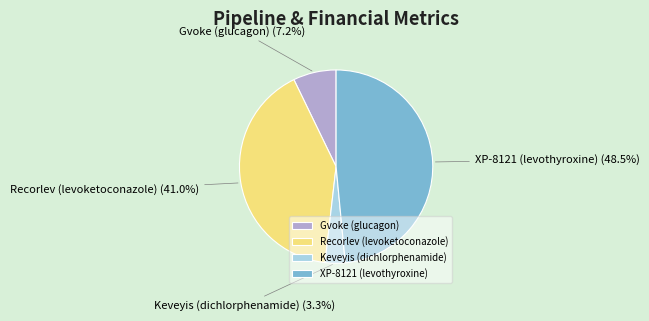

Is it true that Gvoke (glucagon) is 7% of the pie?

True